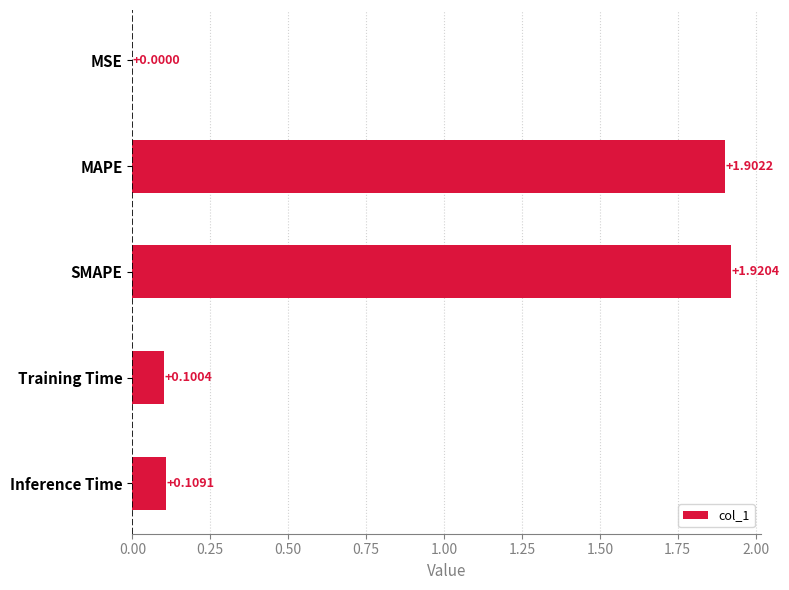

Which category has the highest value across all series?

SMAPE